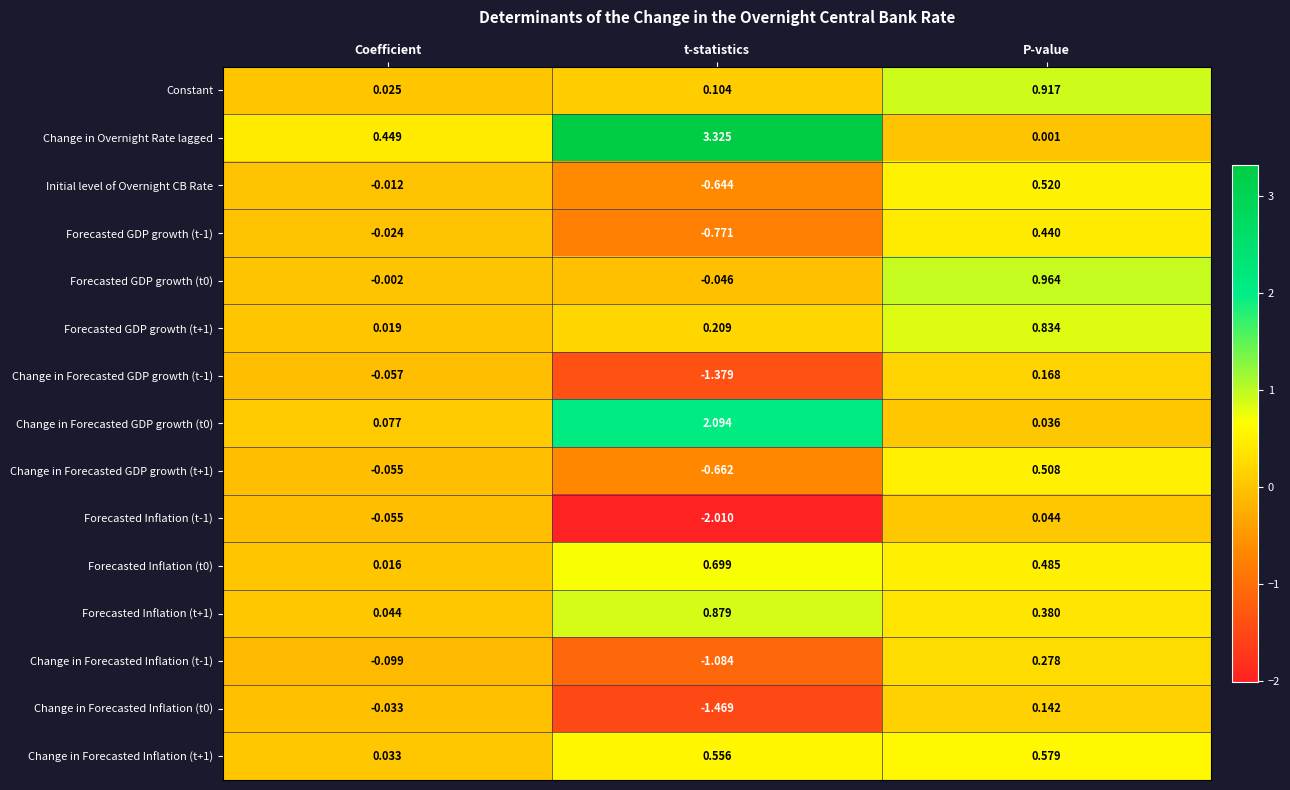

Which series changed the most between Coefficient and t-statistics?

Change in Overnight Rate lagged